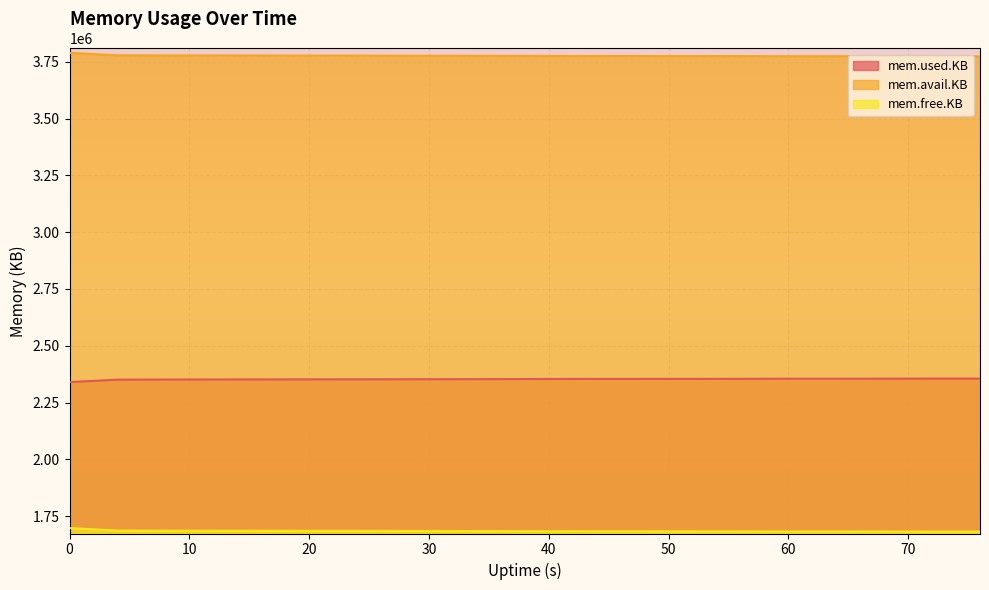

Reading right to left, list all the values displayed in this chart.

mem.used.KB: 2355724	2355724	2355360	2355220	2355236	2354816	2354560	2354536	2354412	2354104	2353616	2353220	2352972	2352608	2352484	2352112	2351956	2351648	2351200	2340300
mem.avail.KB: 3773592	3773592	3773956	3774096	3774080	3774500	3774756	3774780	3774904	3775212	3775700	3776096	3776340	3776704	3776828	3777200	3777356	3777664	3778112	3789012
mem.free.KB: 1682744	1682744	1683108	1683248	1683232	1683652	1683908	1683932	1684056	1684364	1684852	1685248	1685496	1685860	1685984	1686356	1686512	1686820	1687268	1698168